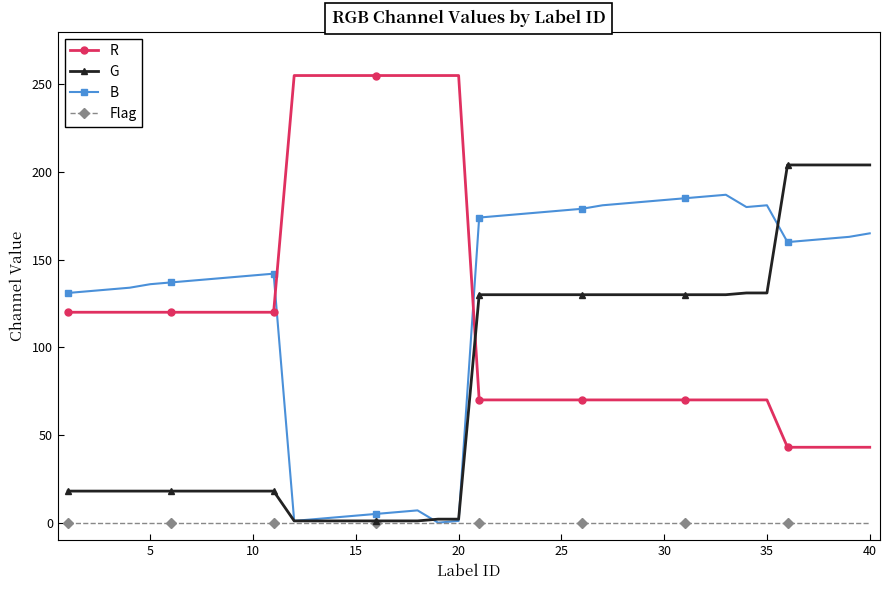

What is the average value of the B series?

126